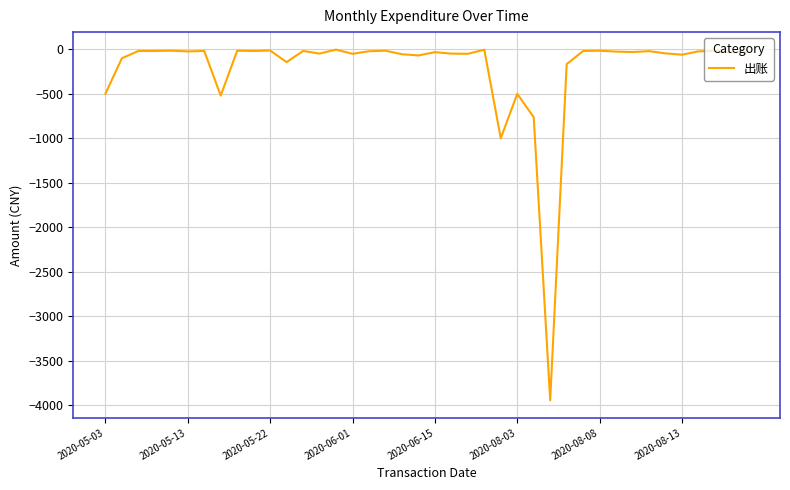

What is the smallest value displayed?

-3947.0